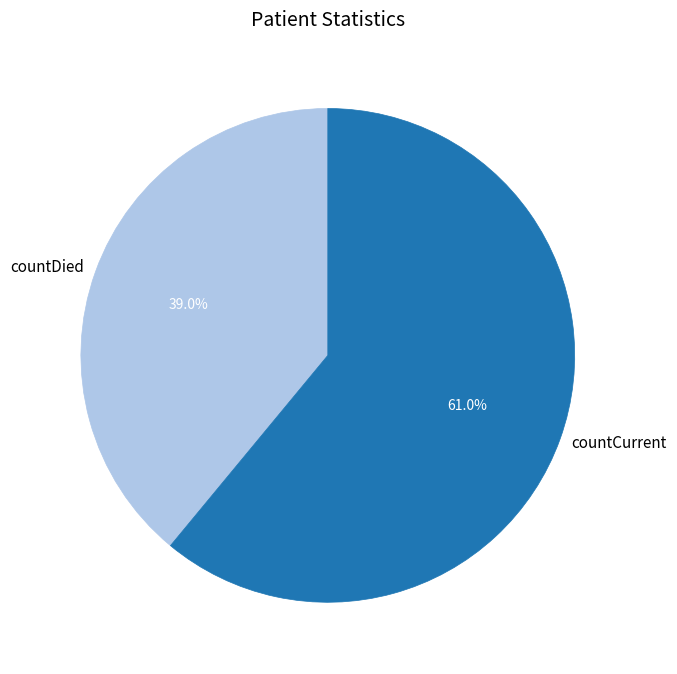

How many segments does this pie chart have?

2